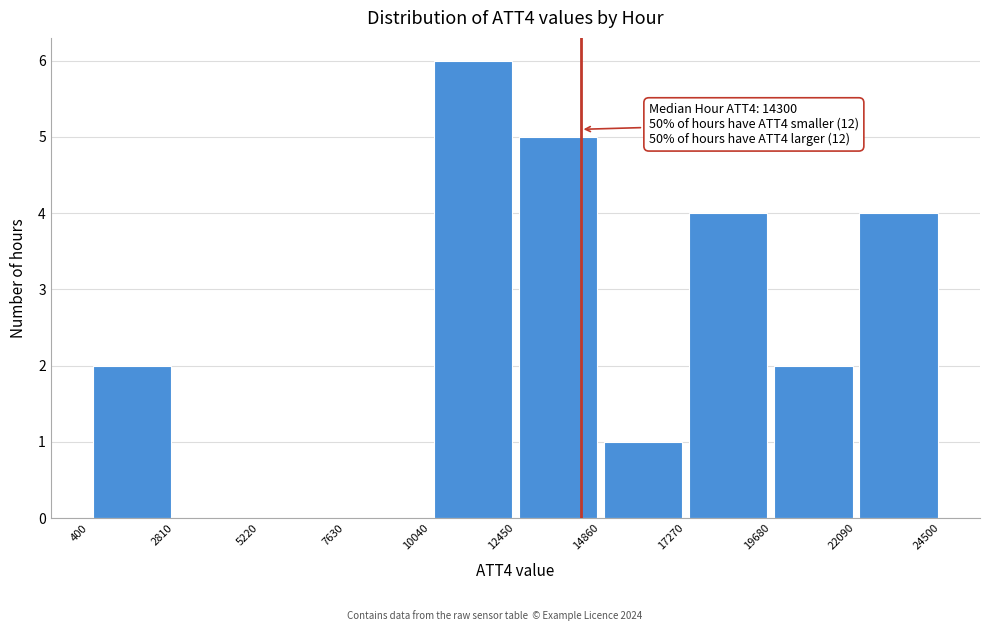

Over which range of the x-axis is the bar tallest?

10040 to 12450